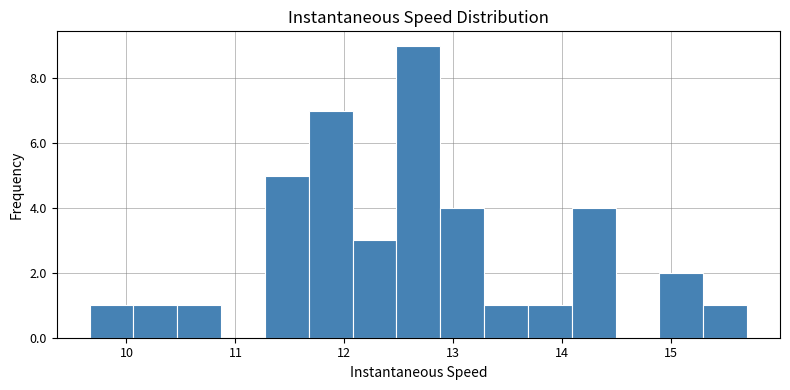

What is the height of the bar covering 12.1 to 12.5 on the x-axis? Neither the bar edges nor the heights are printed on the chart, so give them approximately, as read against the axes.

3